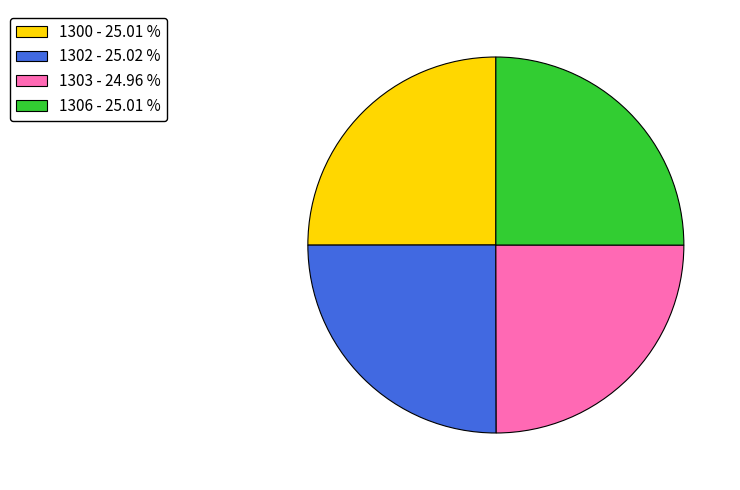

Does any single category account for the majority?

No